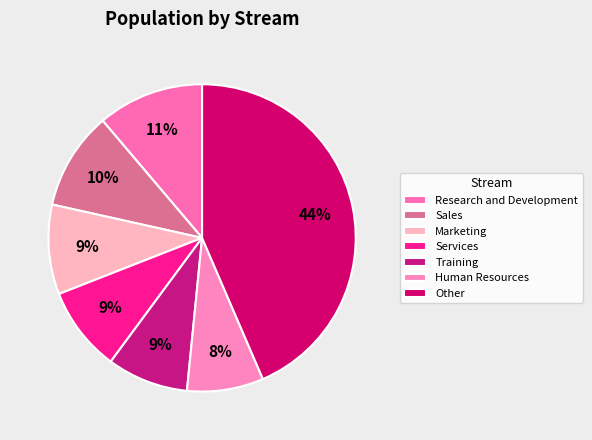

To the nearest percent, what portion does Human Resources represent?

8%